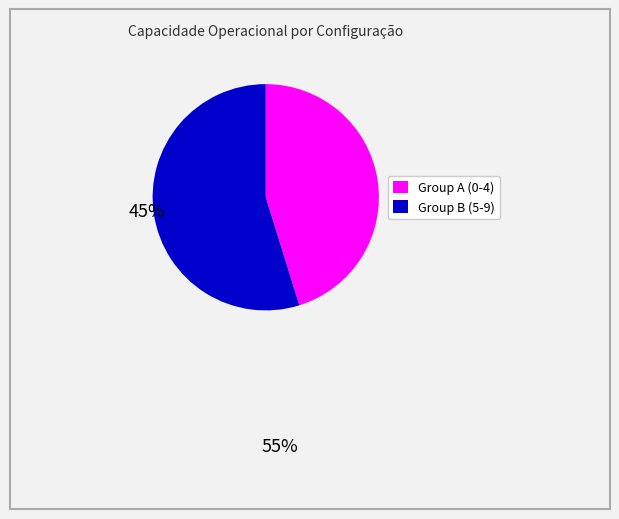

Is there a majority slice in this chart?

Yes